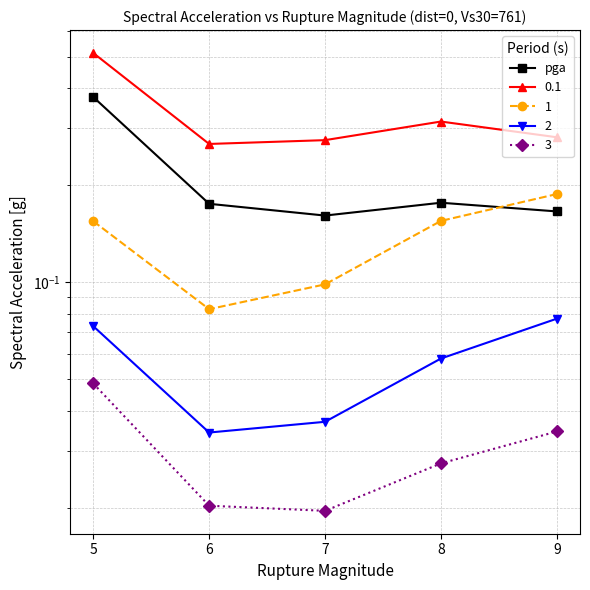

How many values are between 0 and 1?

5